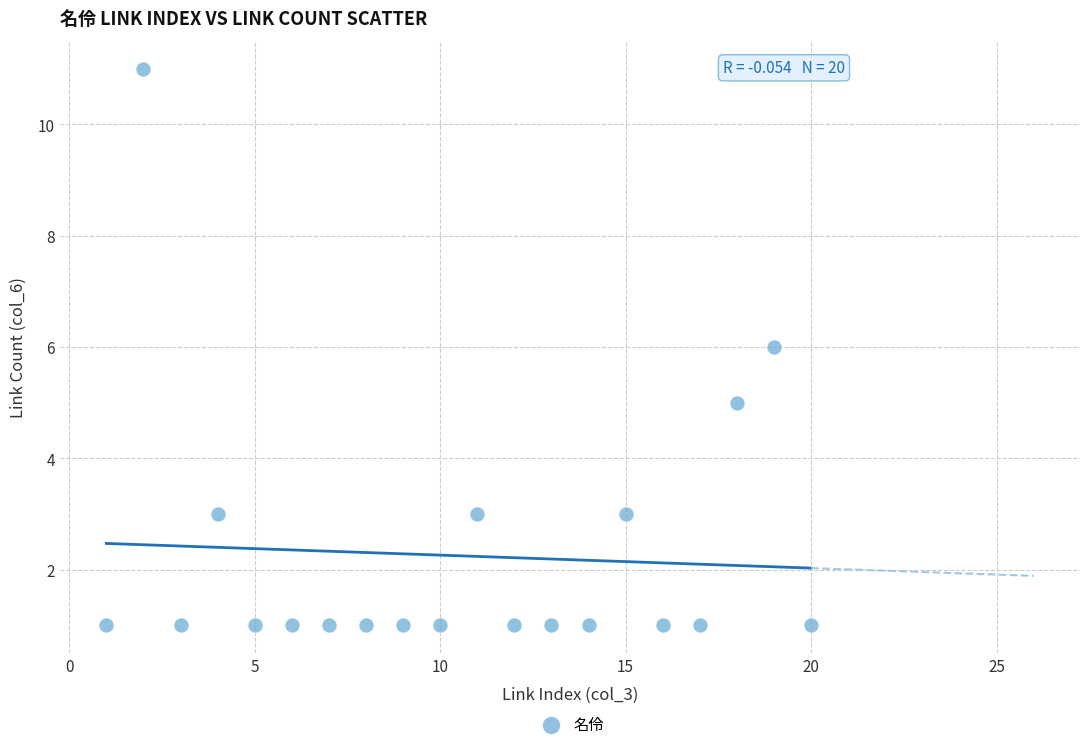

What is the range of X values (max minus min)?

19